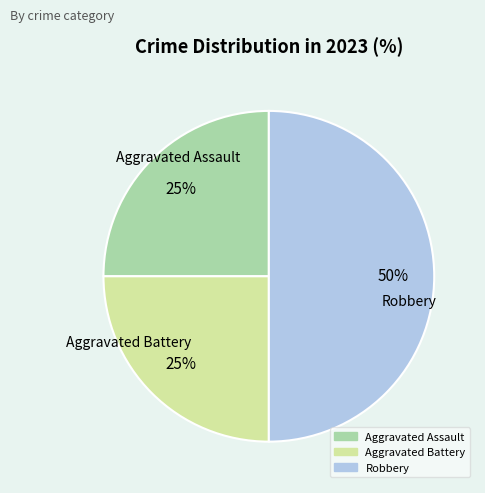

Is Aggravated Assault the majority of the pie?

No